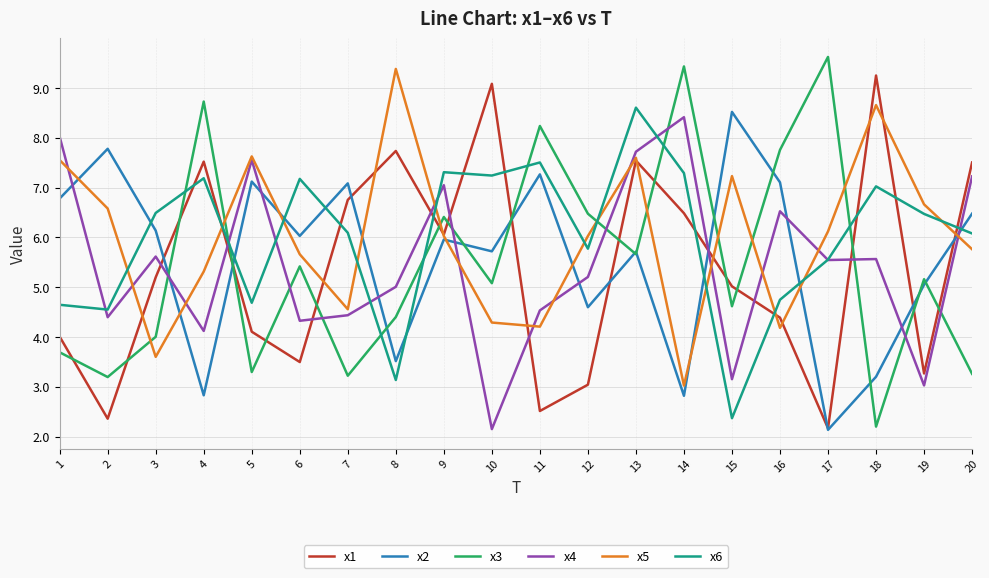

What is the spread (max minus min) of values at 1?

4.3